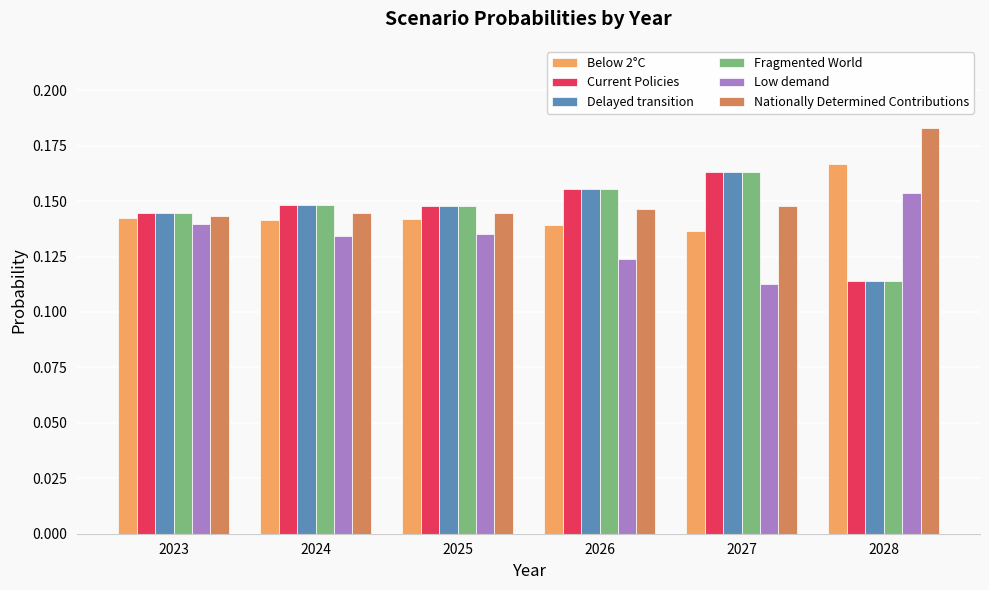

Which label corresponds to the largest value in the chart?

2028